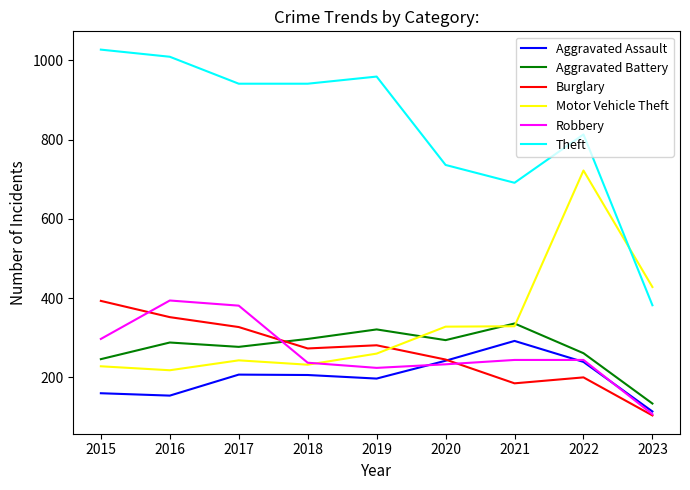

Where do Aggravated Battery and Burglary first cross each other?

2017 and 2018